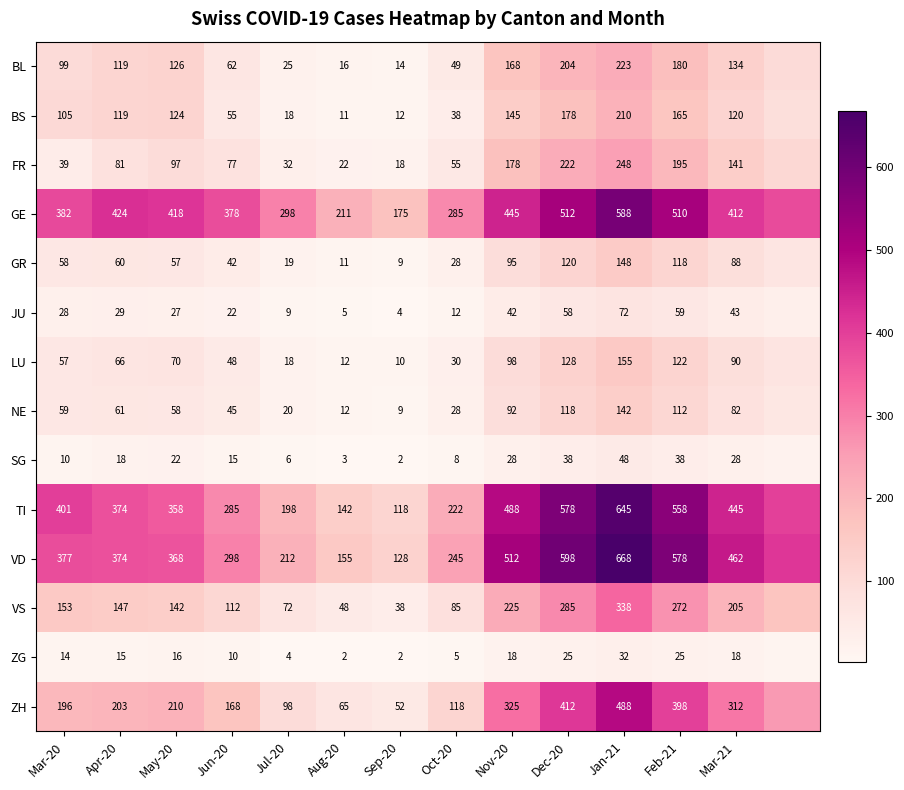

Count the number of categories in the chart.

14